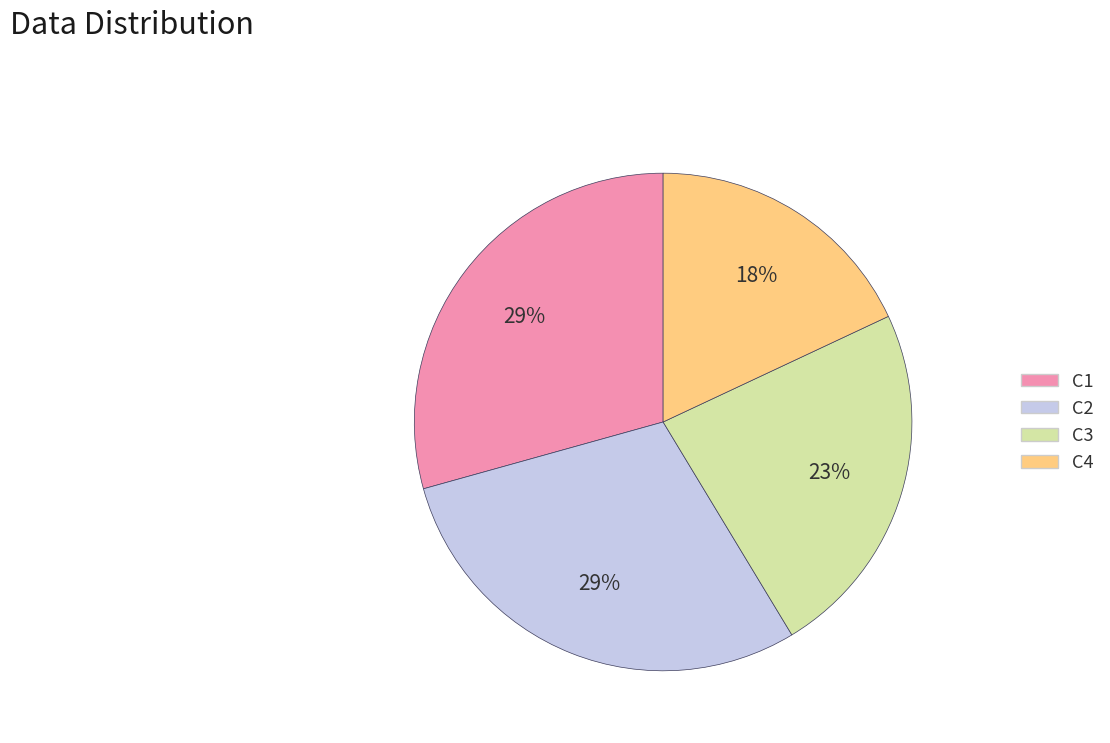

How many segments does this pie chart have?

4